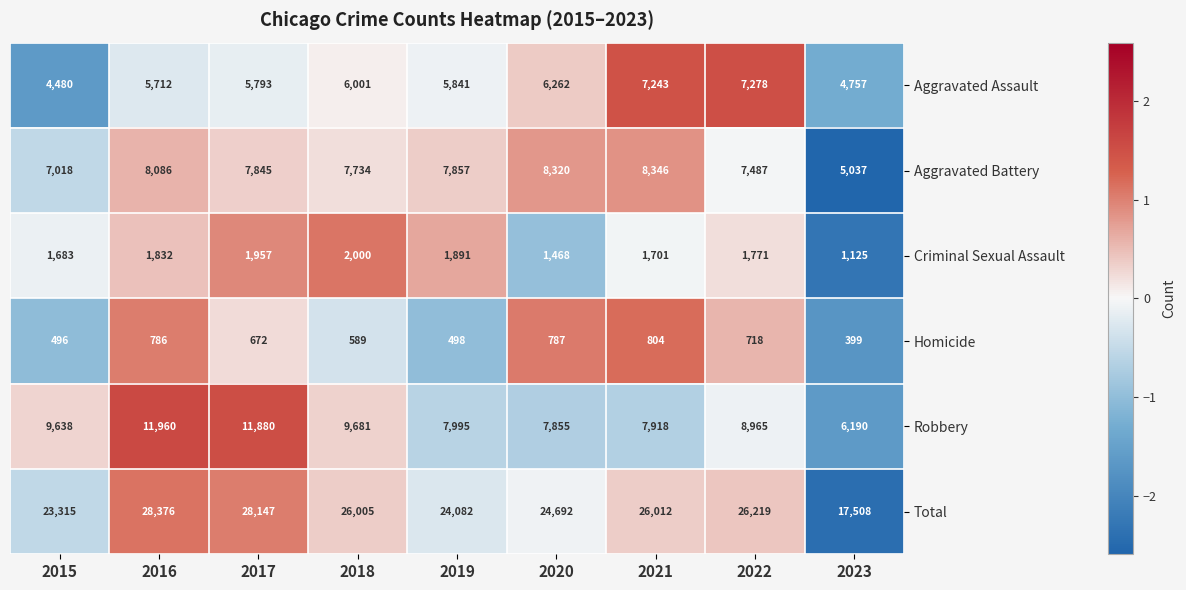

Rank the series by their maximum value, from lowest to highest.

Homicide, Criminal Sexual Assault, Aggravated Assault, Aggravated Battery, Robbery, Total